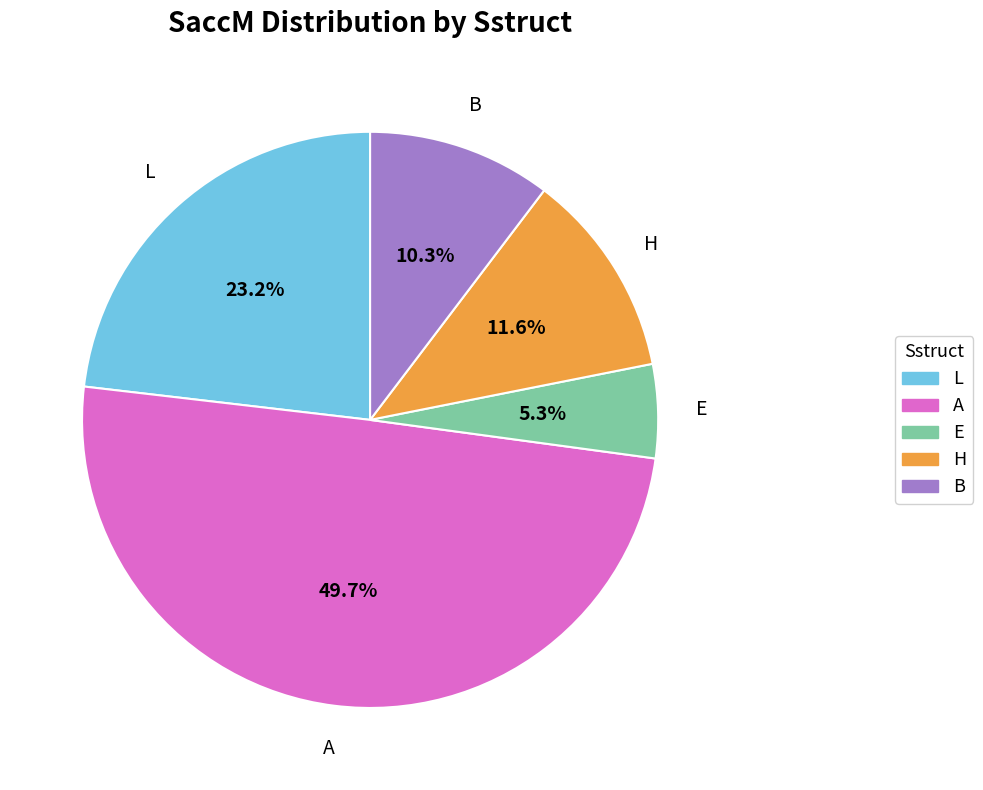

How many slices are in this pie chart?

5